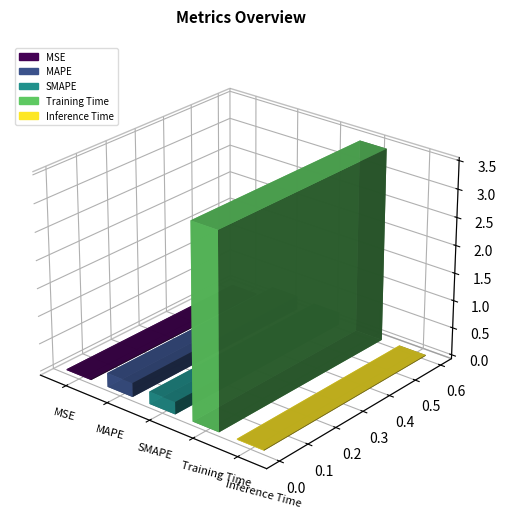

Reading left to right, transcribe all the data shown in this chart.

0.0	0.3	0.2	3.5	0.0